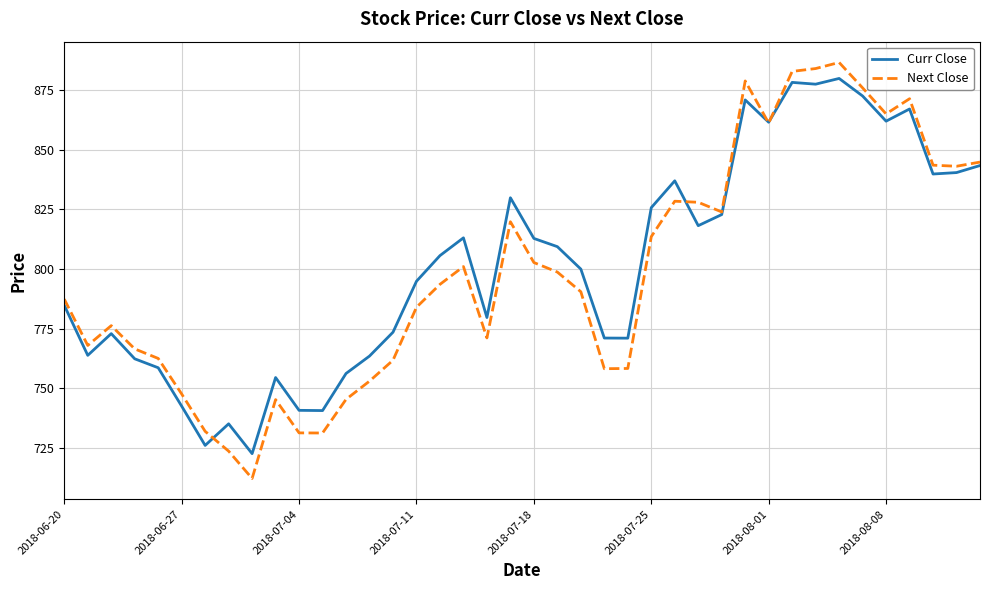

Which series has the widest spread of values?

Next Close